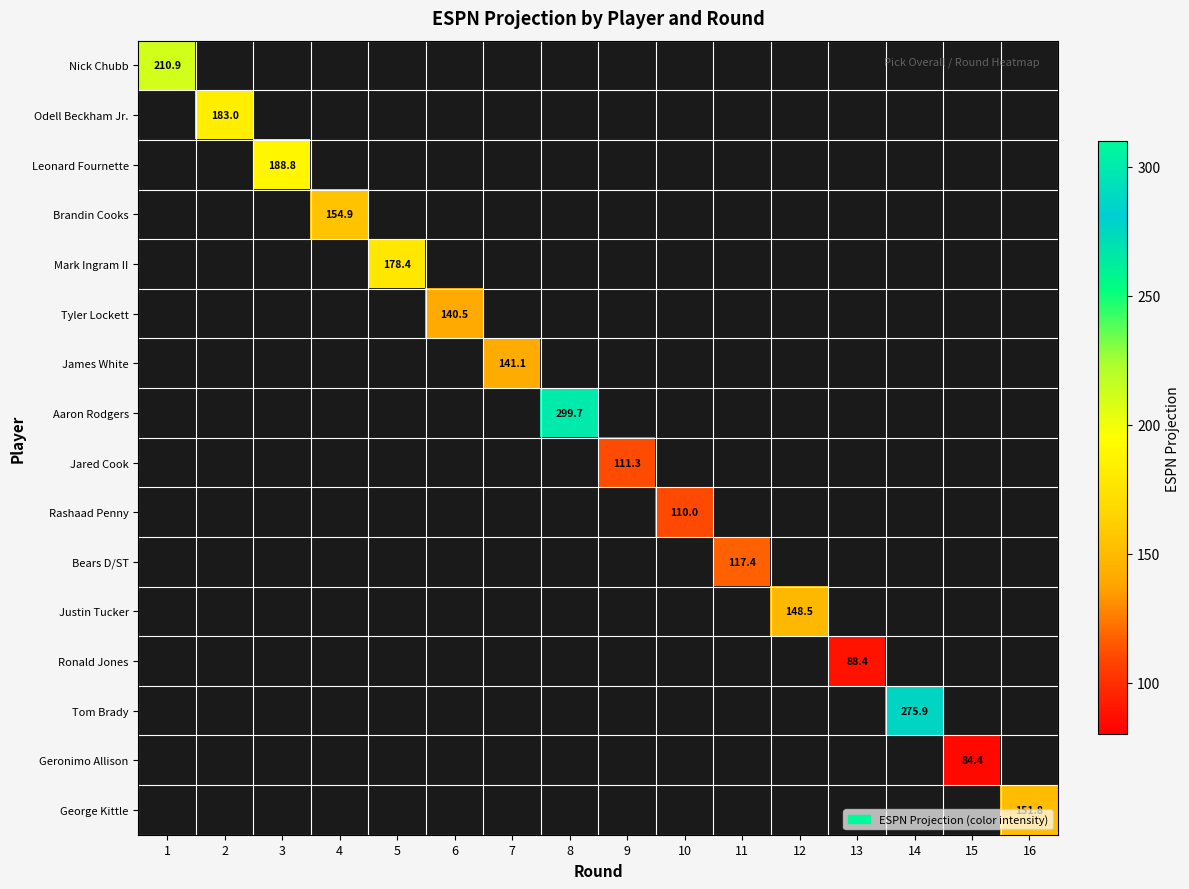

How many distinct data groups are displayed?

16